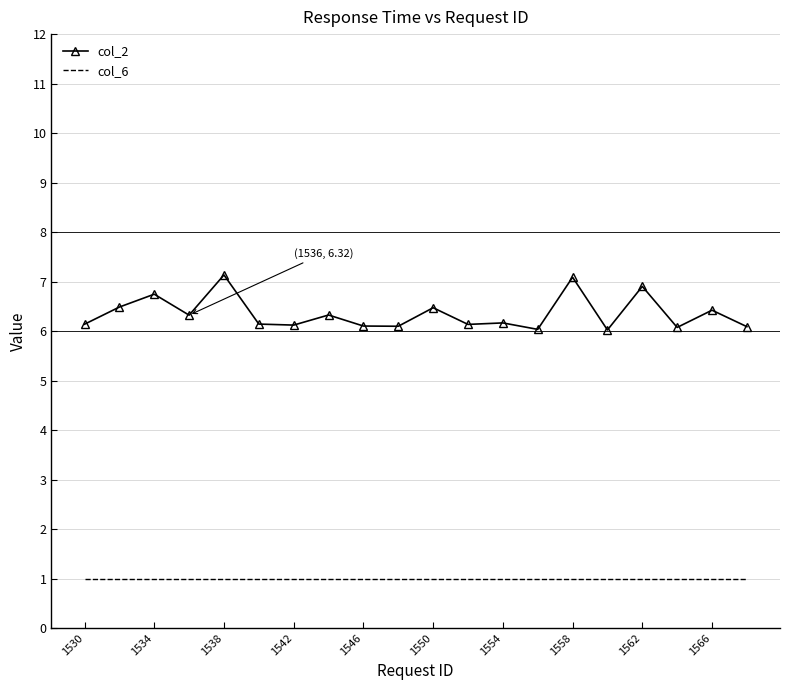

Which series has the widest spread of values?

col_2